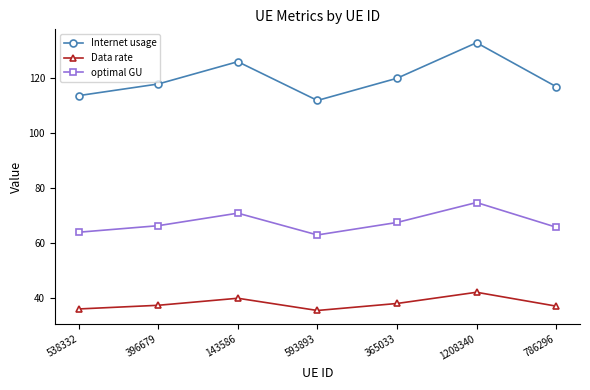

What is the label of the 2nd point from the left?

396679